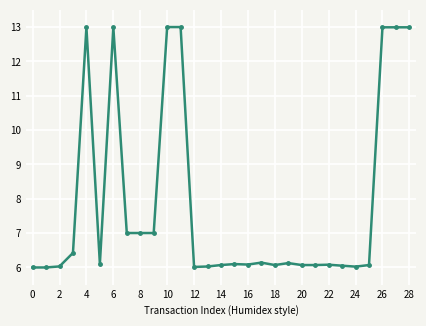

What is the maximum value shown in the chart?

13.0